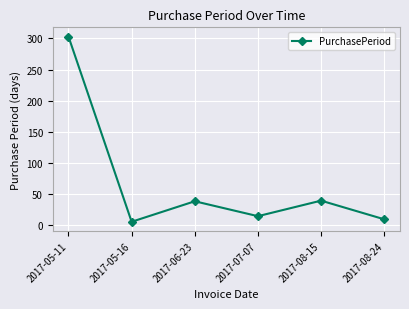

What is the maximum value shown in the chart?

303